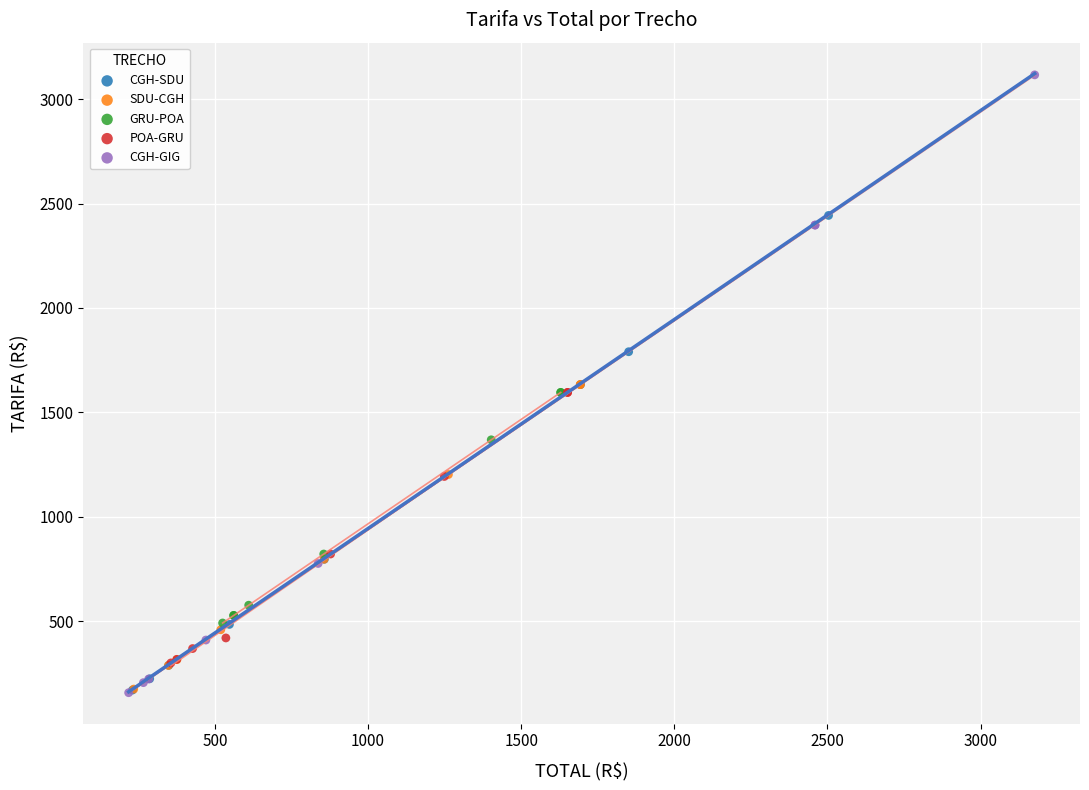

What are all the series names shown in the legend?

CGH-SDU, SDU-CGH, GRU-POA, POA-GRU, CGH-GIG